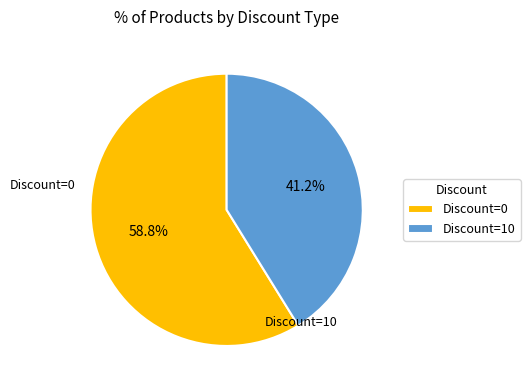

Which category has the smallest portion of the pie?

Discount=10